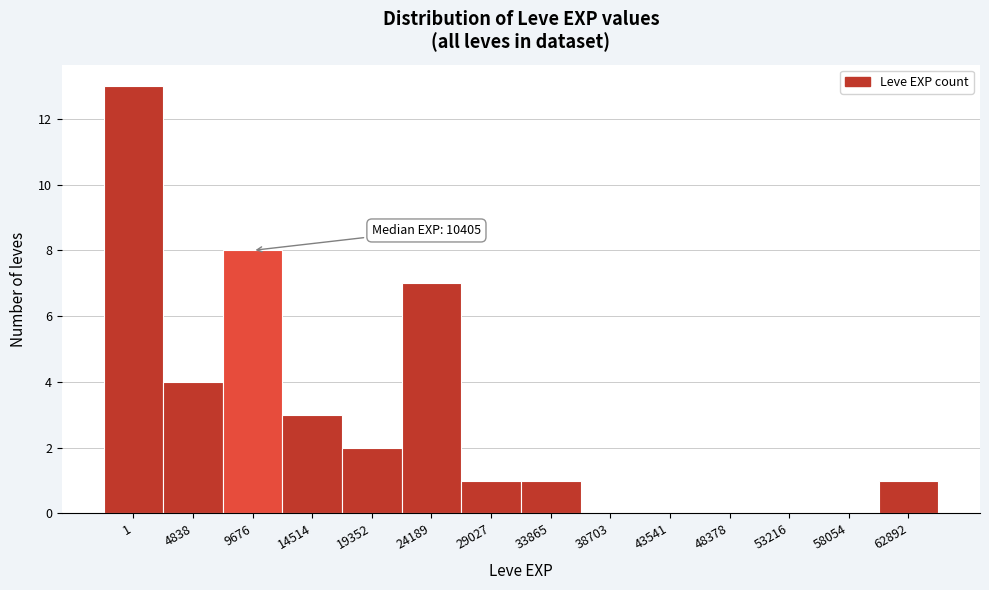

Reading left to right, list all the values displayed in this chart.

1=13	4838=4	9676=8	14514=3	19352=2	24189=7	29027=1	33865=1	38703=0	43541=0	48378=0	53216=0	58054=0	62892=1